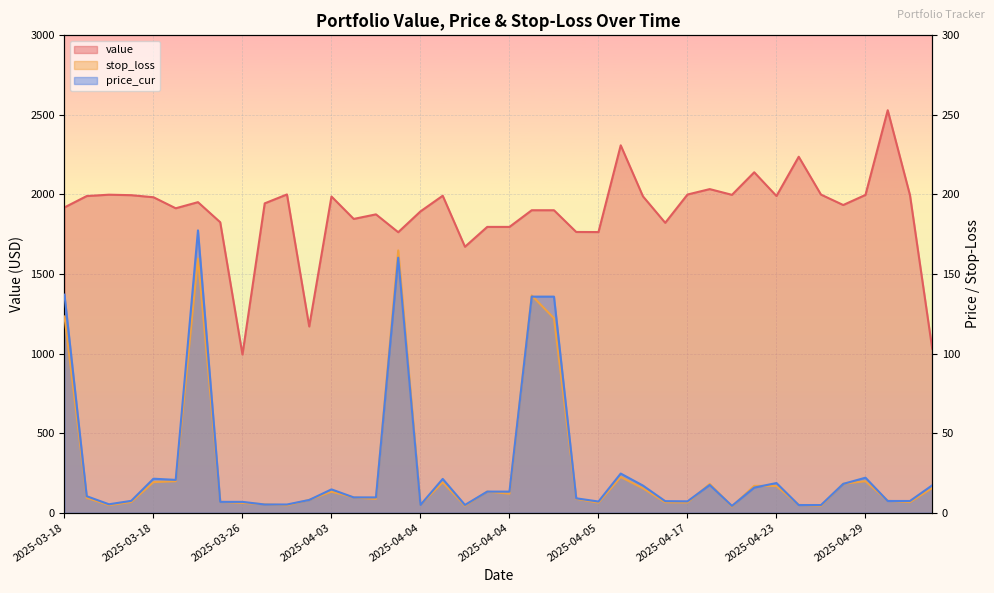

What is the difference between the maximum and minimum values in the value series?

1535.5